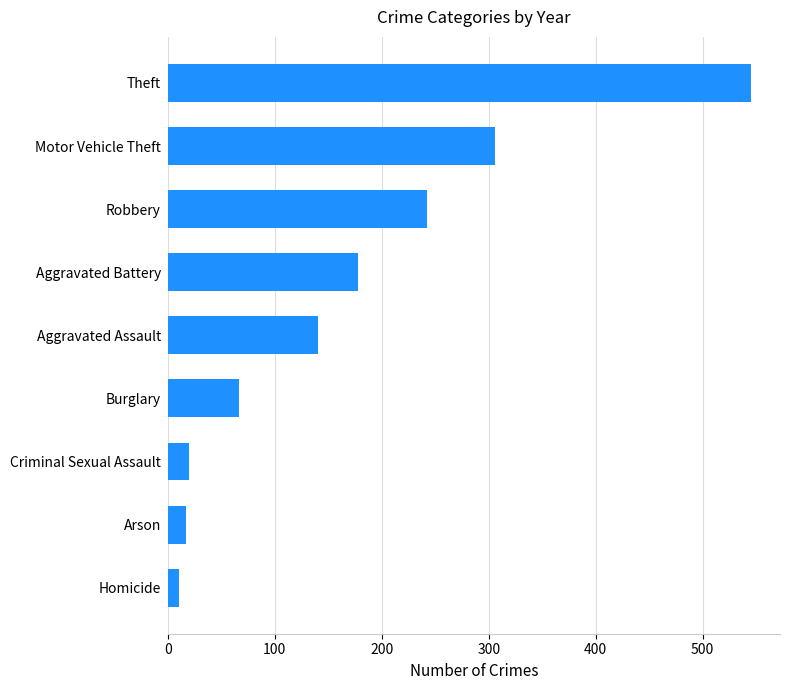

What is the minimum value shown in the chart?

10